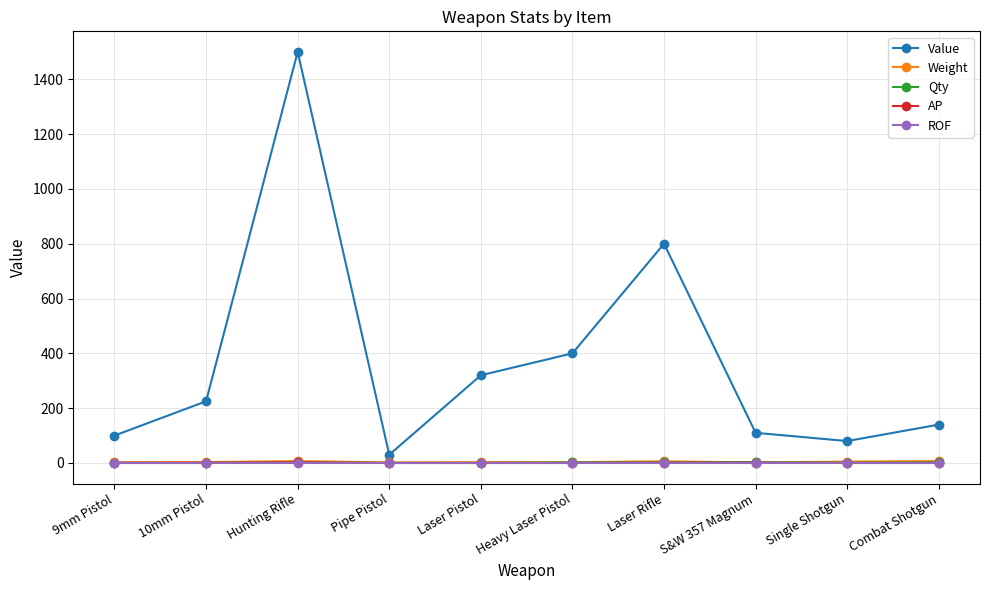

Count the number of data series in this chart.

5